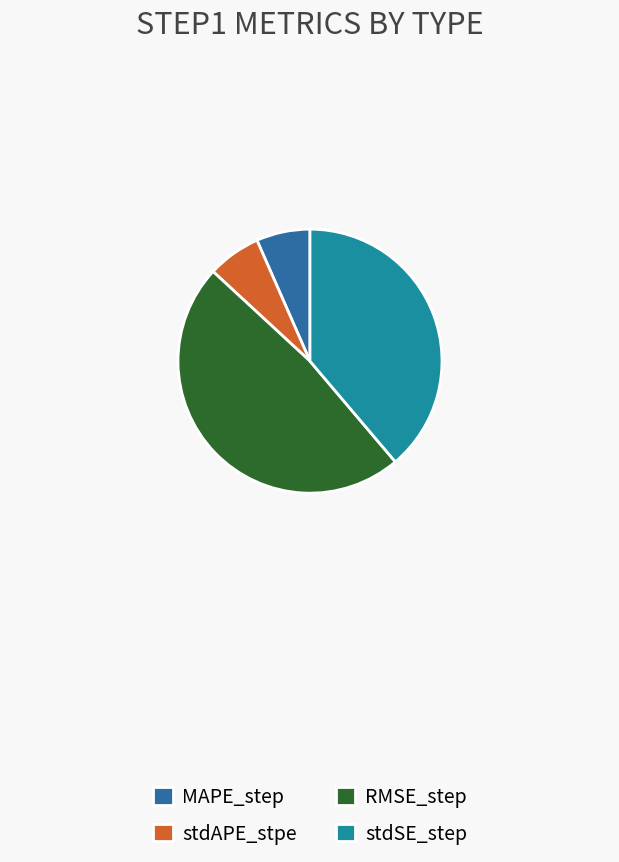

Count the number of slices in the pie.

4